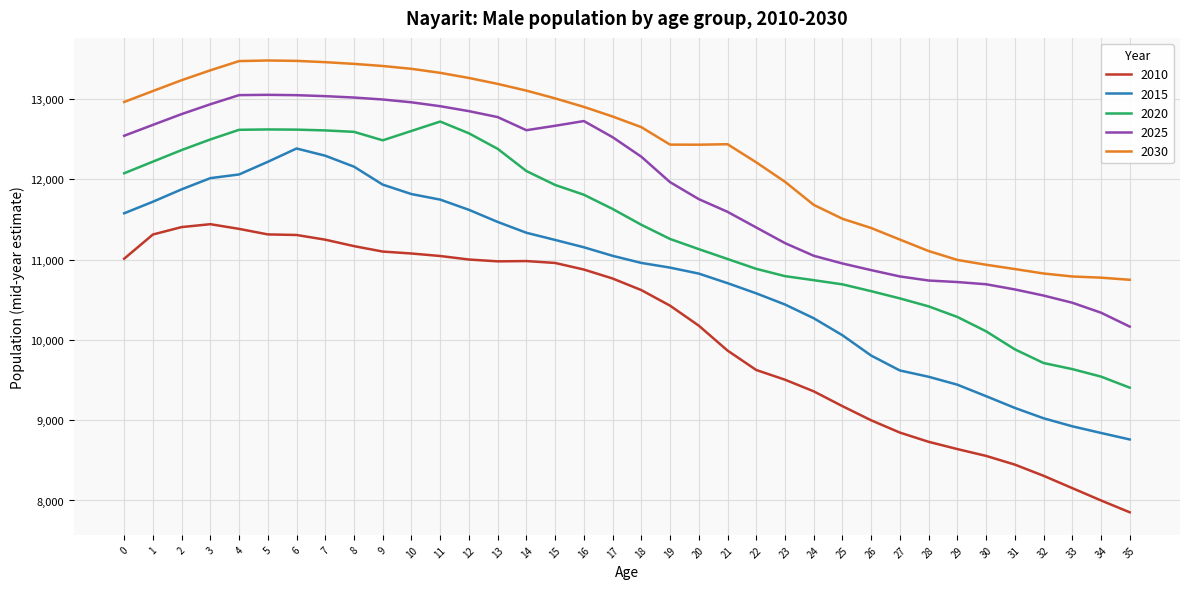

What is the highest value of the 2020 series?

12718.1